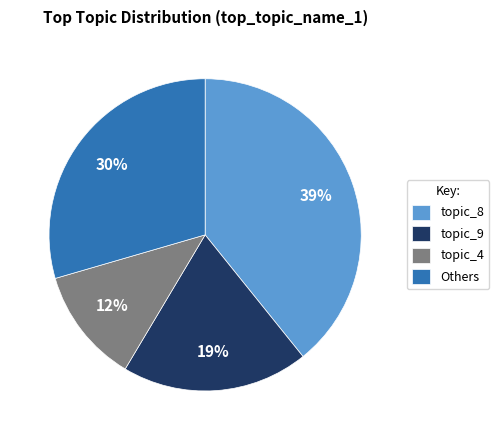

To the nearest percent, what is the average slice percentage?

25%